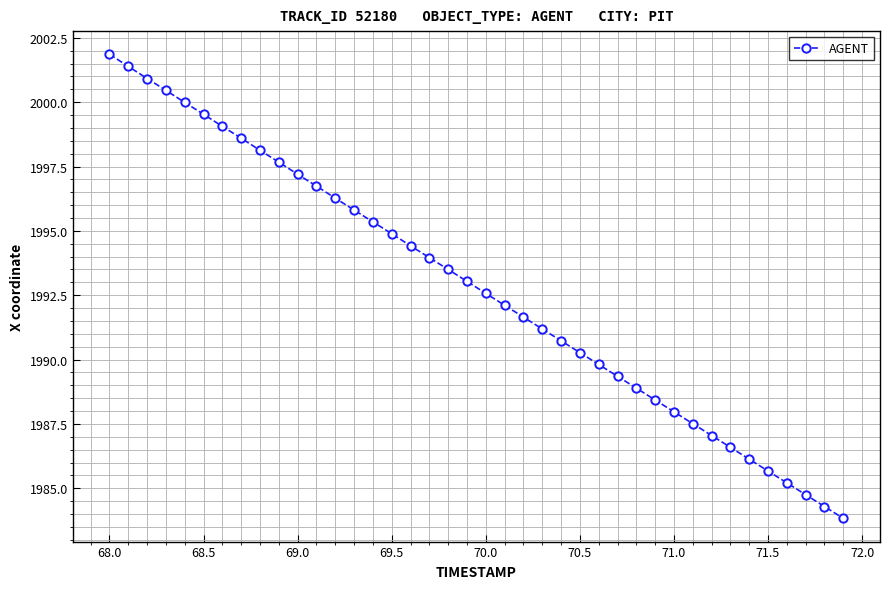

What is the sum of all values?

79712.8